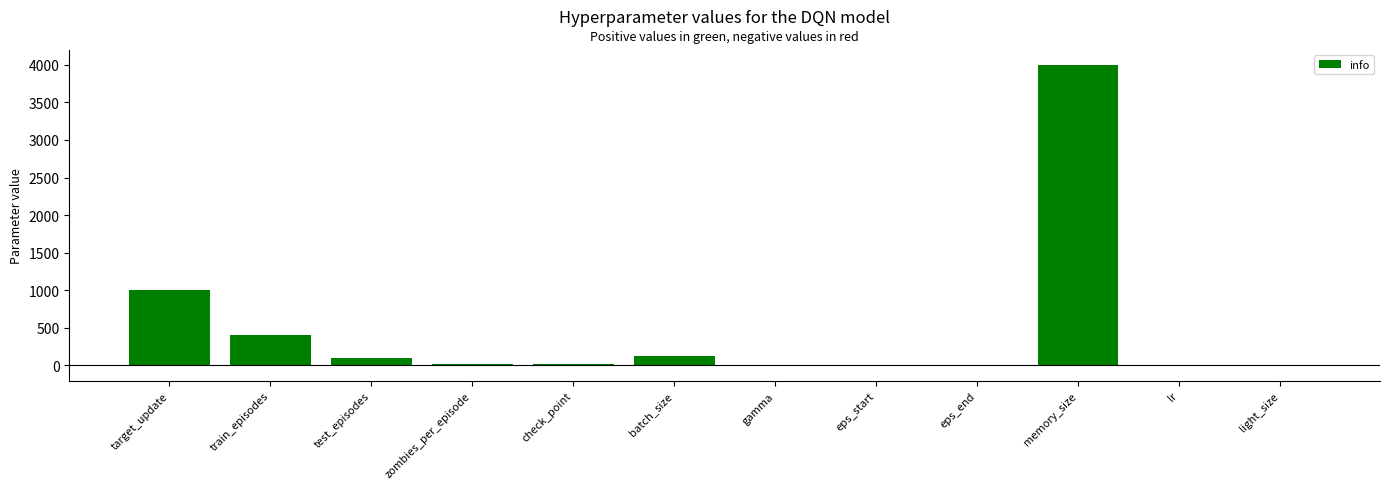

What is the sum of all values?

5676.0